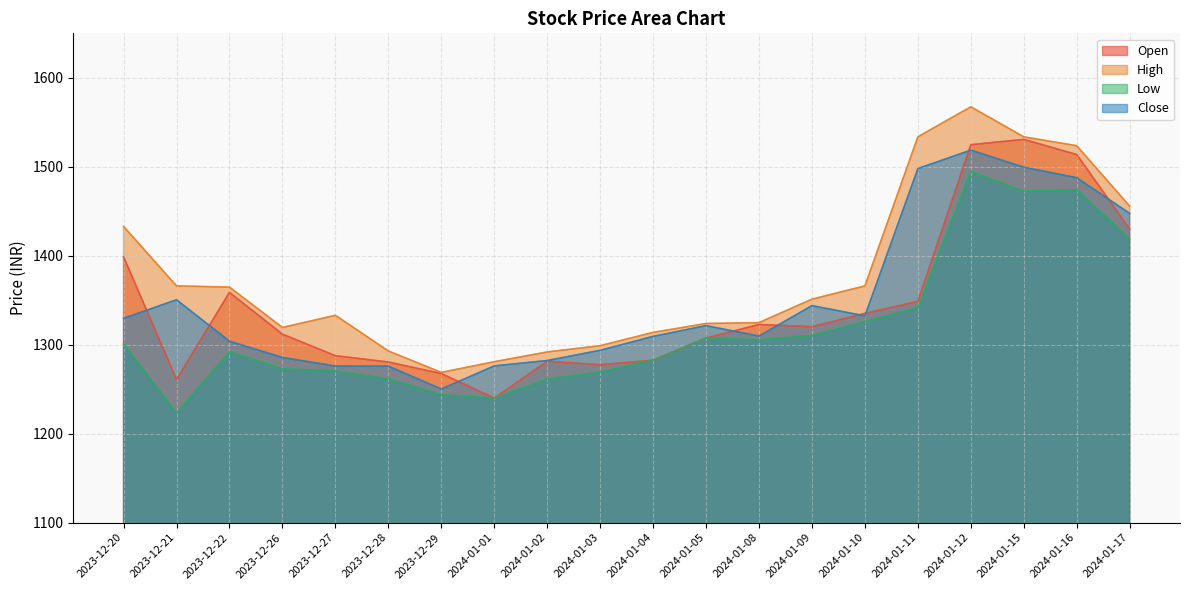

List the labels in order of High value, smallest first.

2023-12-29, 2024-01-01, 2024-01-02, 2023-12-28, 2024-01-03, 2024-01-04, 2023-12-26, 2024-01-05, 2024-01-08, 2023-12-27, 2024-01-09, 2023-12-22, 2023-12-21, 2024-01-10, 2023-12-20, 2024-01-17, 2024-01-16, 2024-01-11, 2024-01-15, 2024-01-12